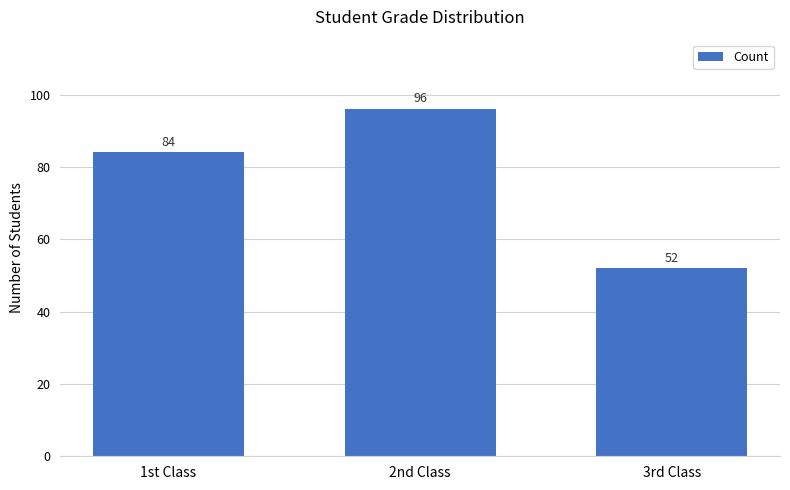

What is the average value?

77